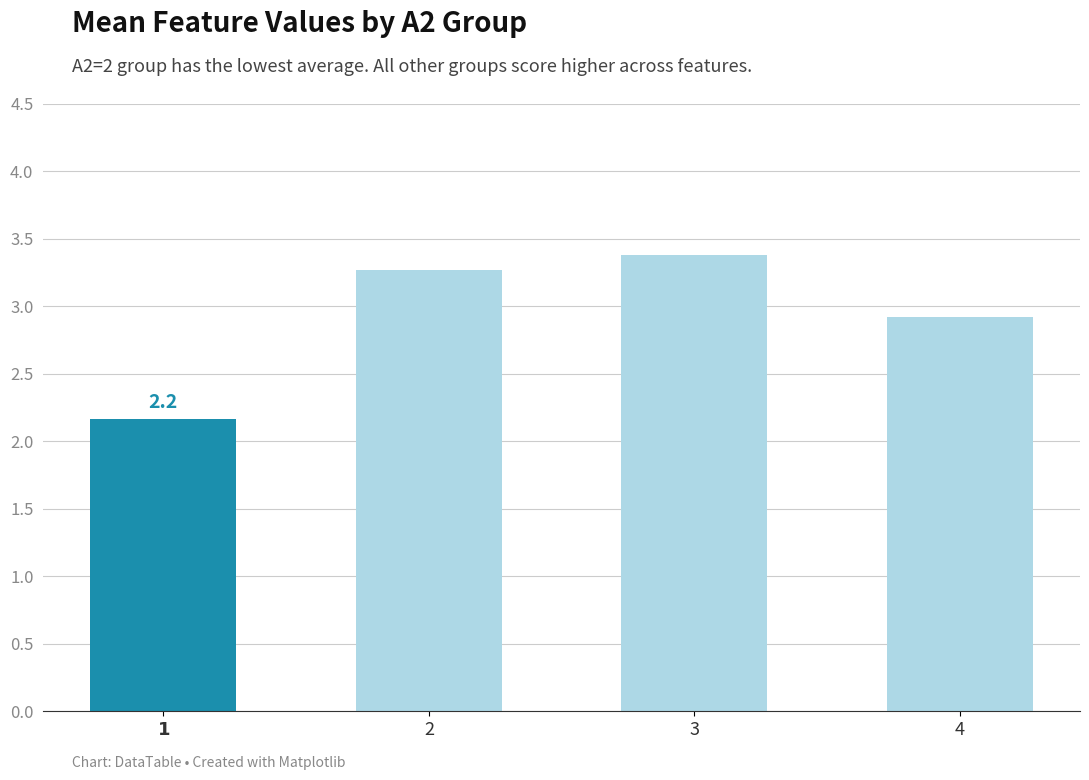

Where does the data first go above 3?

2